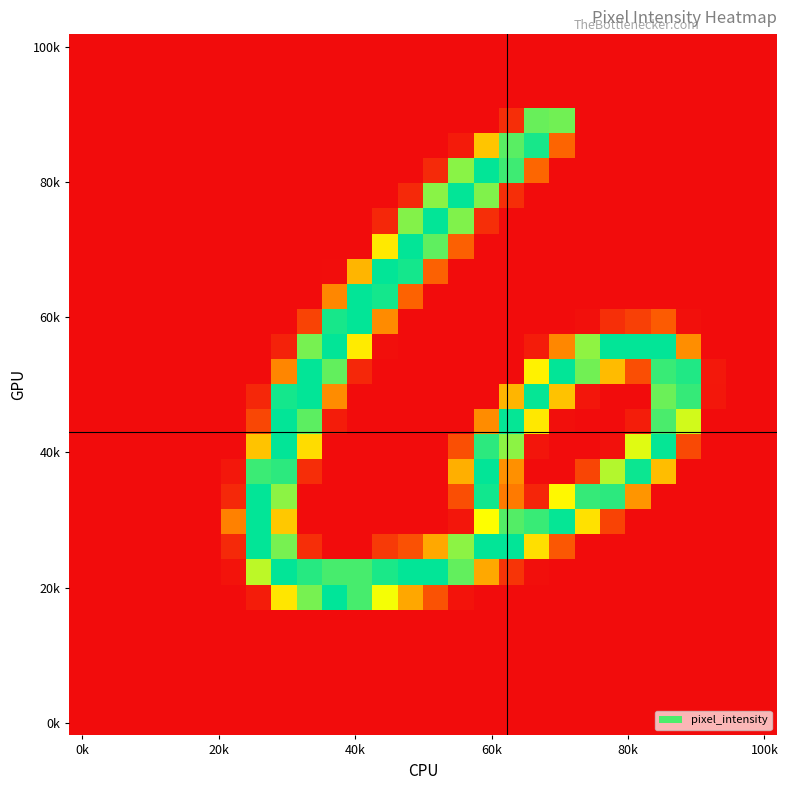

How many series are shown in this chart?

28